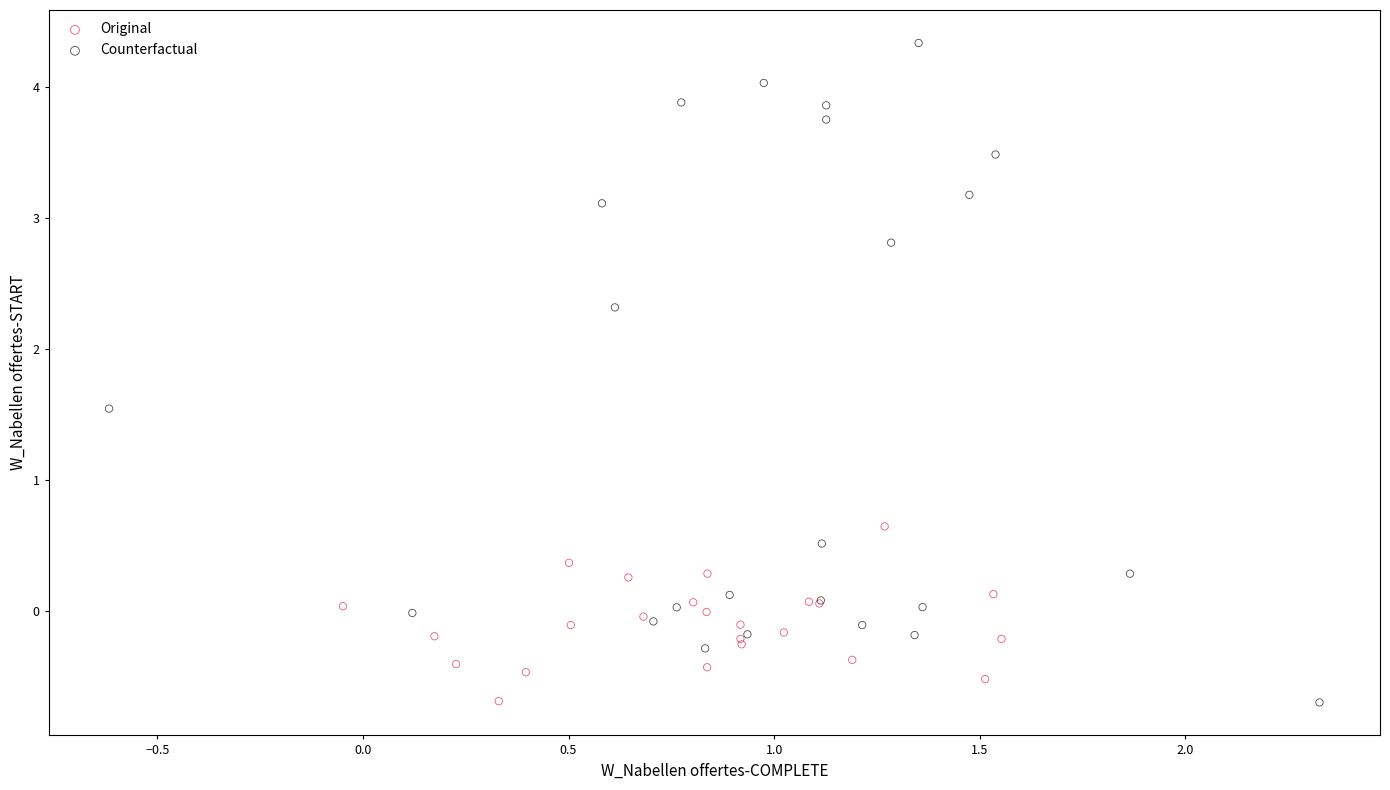

Which series has the widest spread of Y values?

Counterfactual